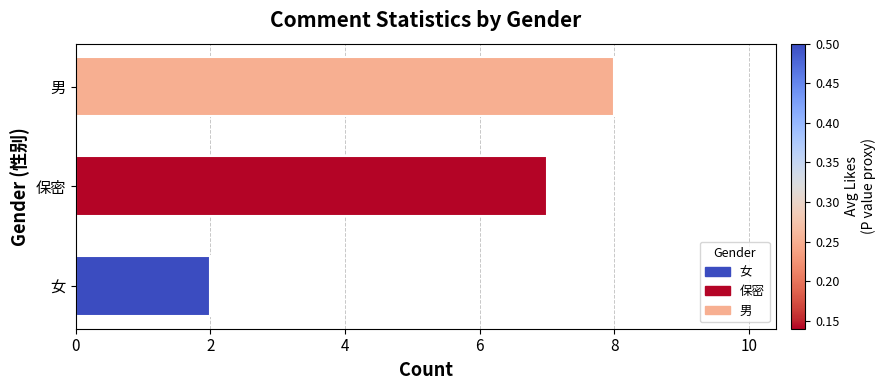

What is the average value?

6